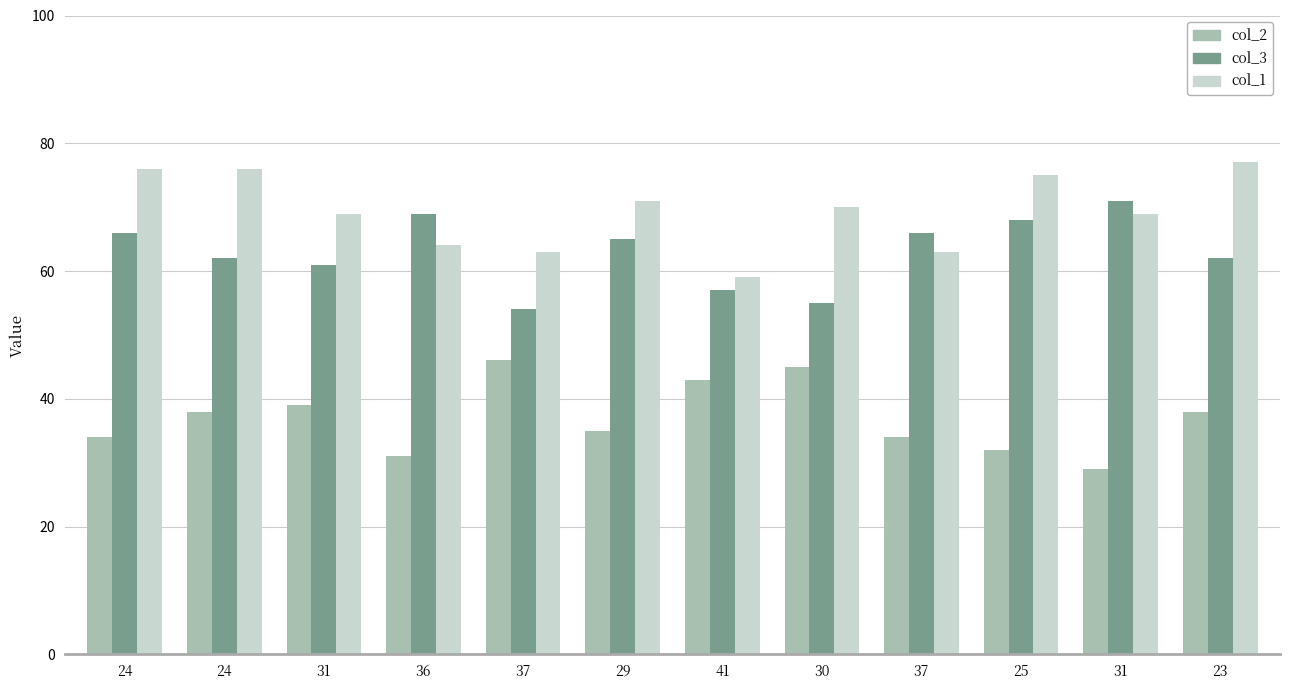

What is the total value across all series at 29?

171